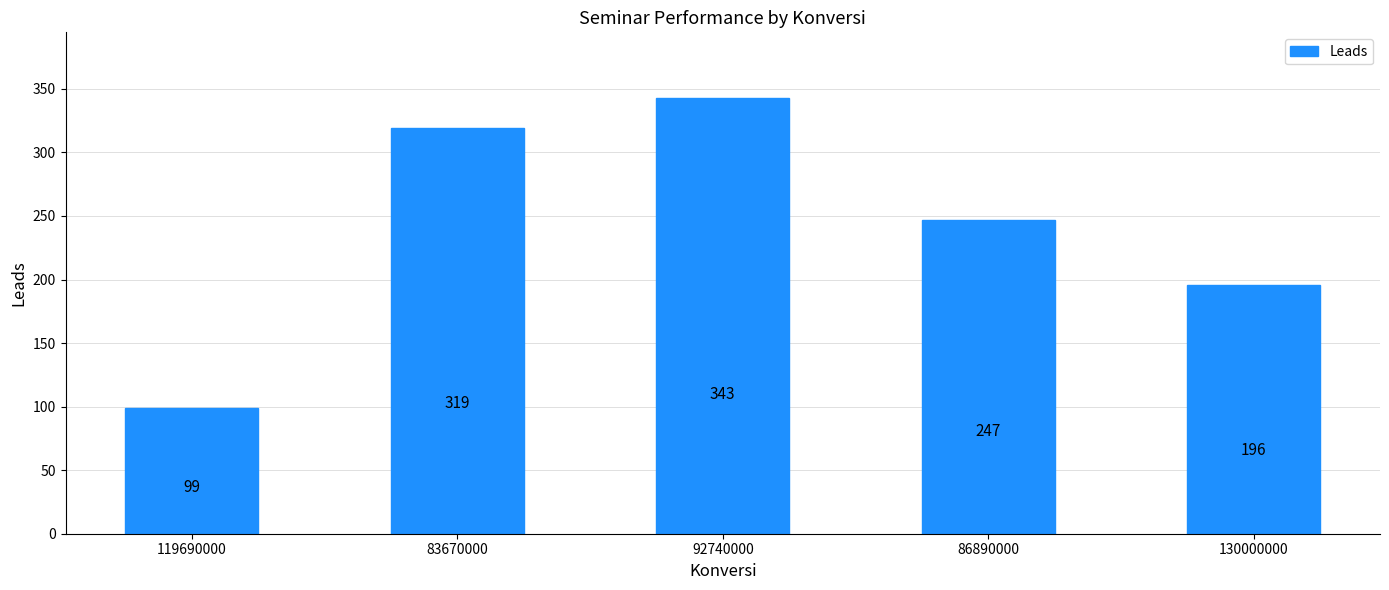

List the labels in order of value, smallest first.

119690000, 130000000, 86890000, 83670000, 92740000